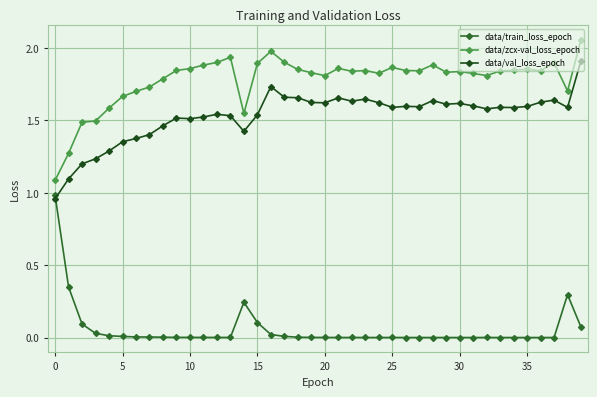

What is the sum of all data/zcx-val_loss_epoch values?

71.2